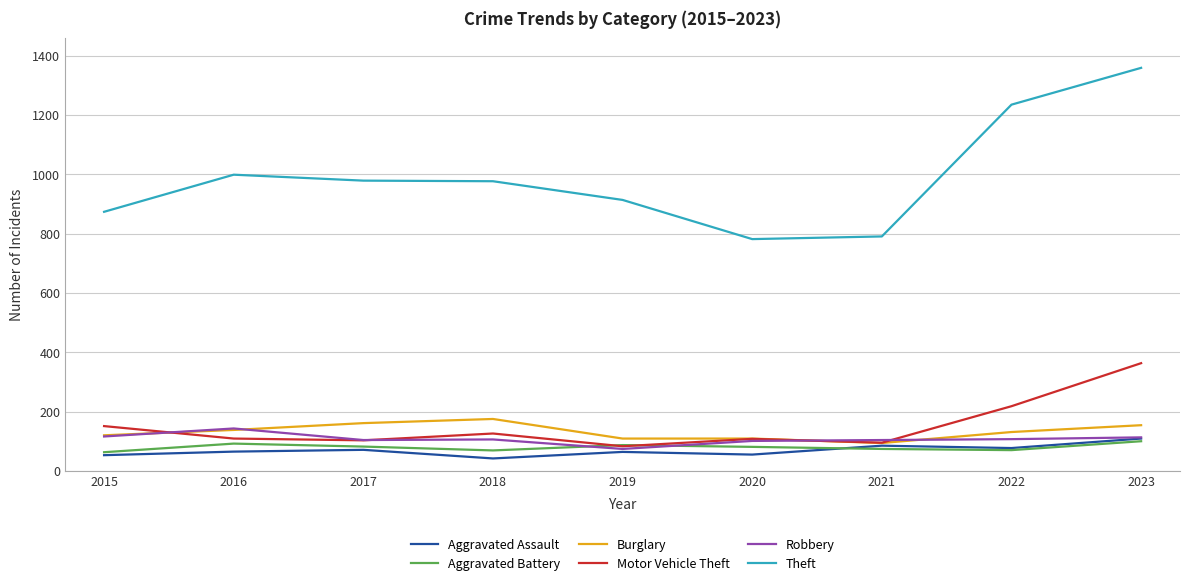

Is it true that Burglary equals 176 at 2018?

True